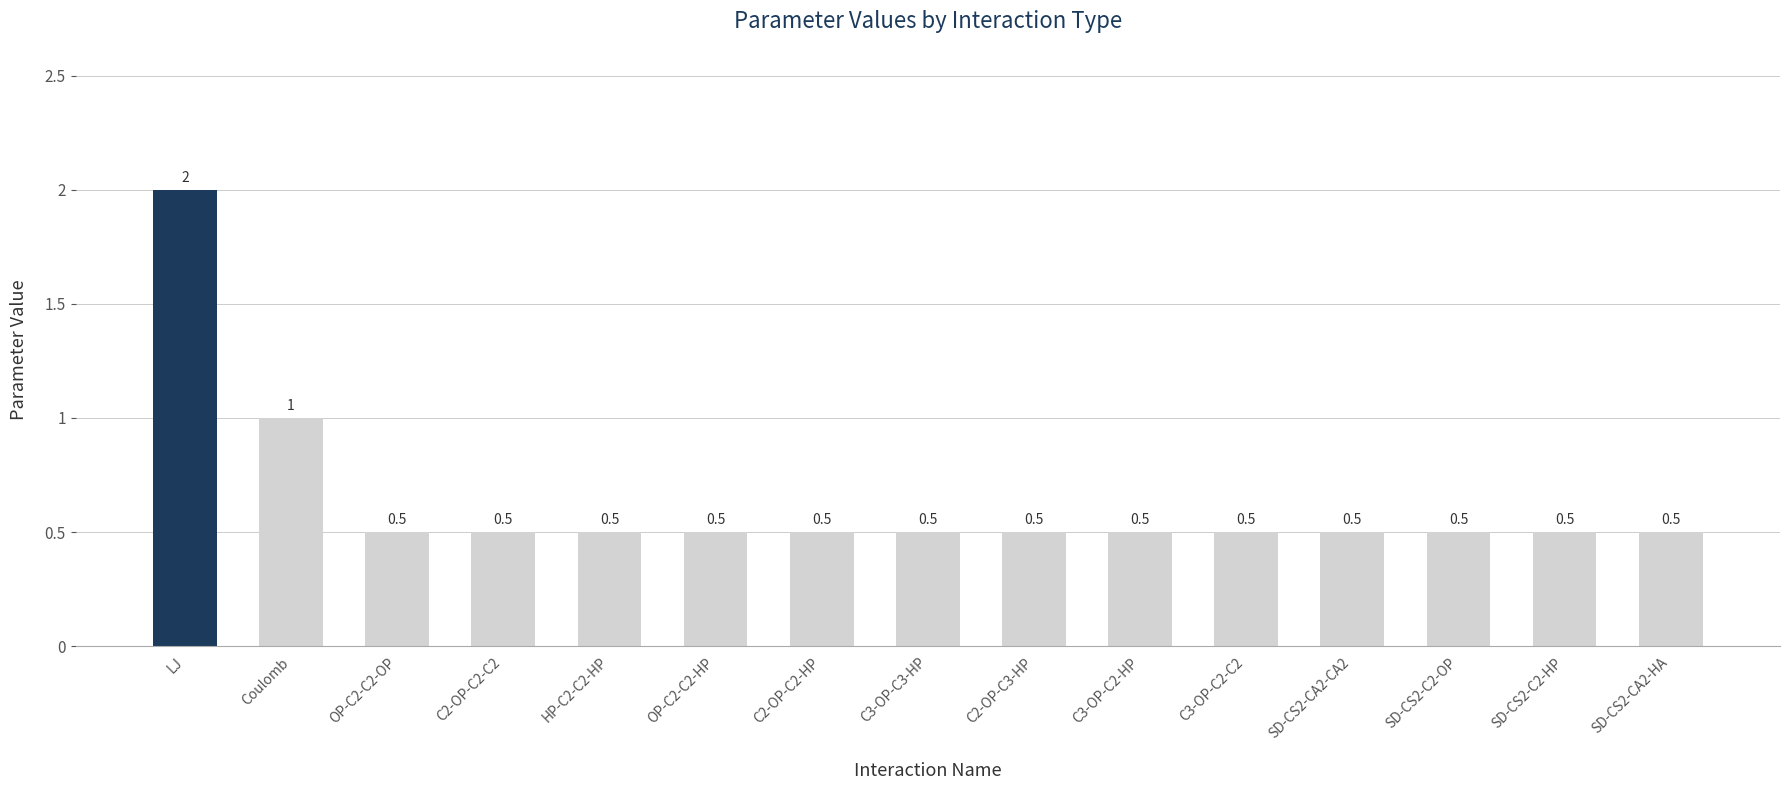

Which label corresponds to the largest value in the chart?

LJ